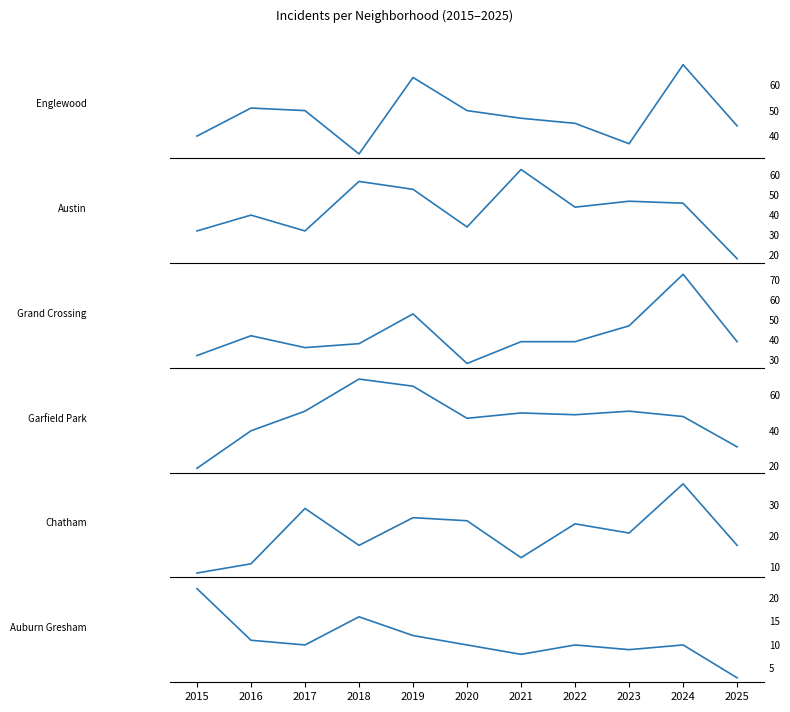

What is the difference between the second highest and second lowest values in the Grand Crossing series?

21